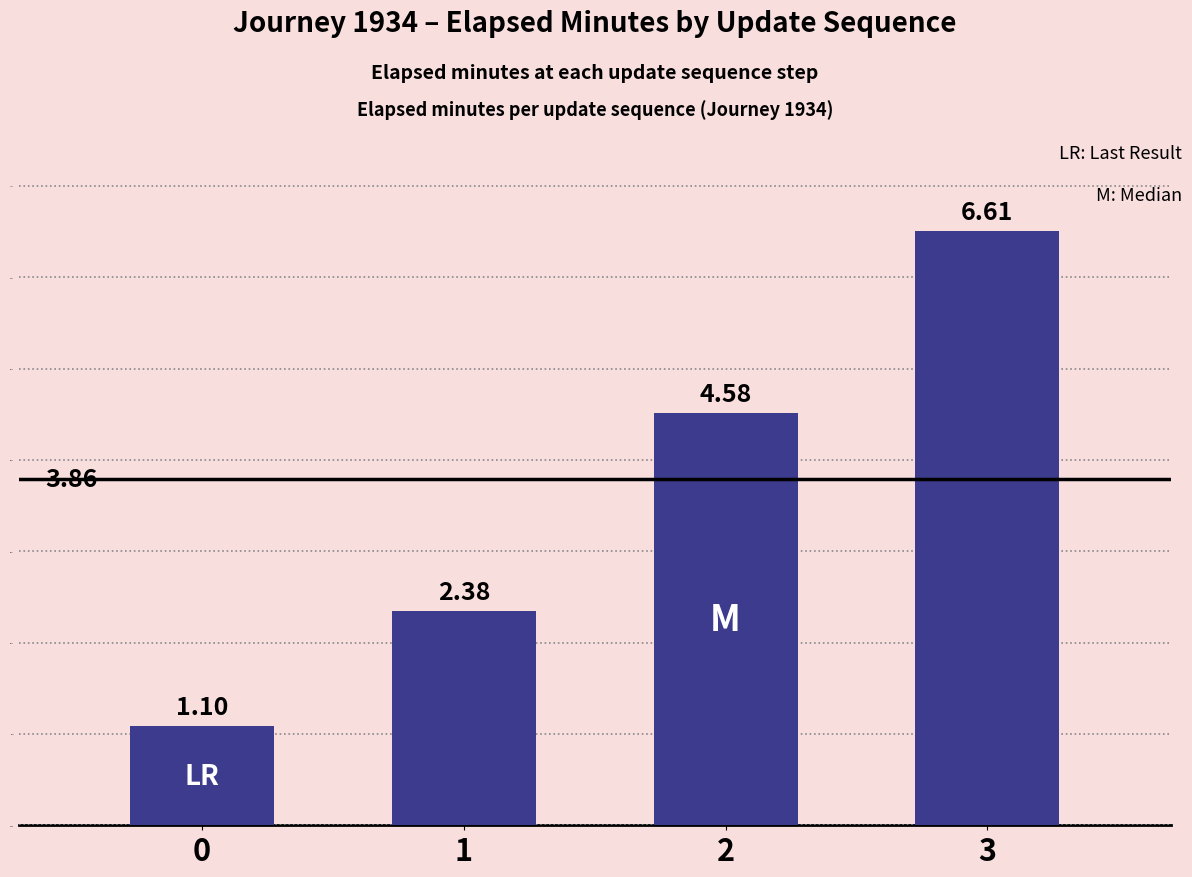

Between 3 and 2, which is larger?

3